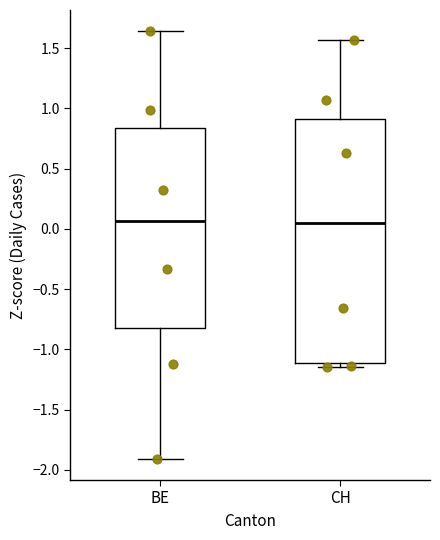

Comparing the boxes themselves (not the whiskers), which one is the tallest?

CH